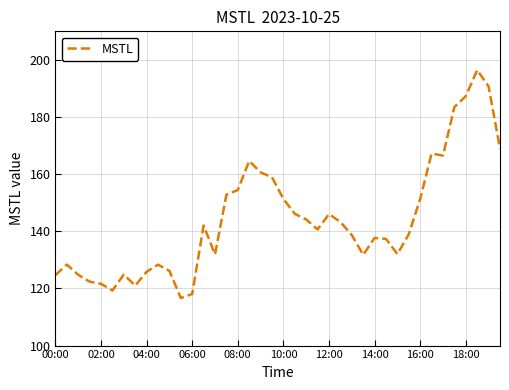

What is the greatest value displayed?

196.5